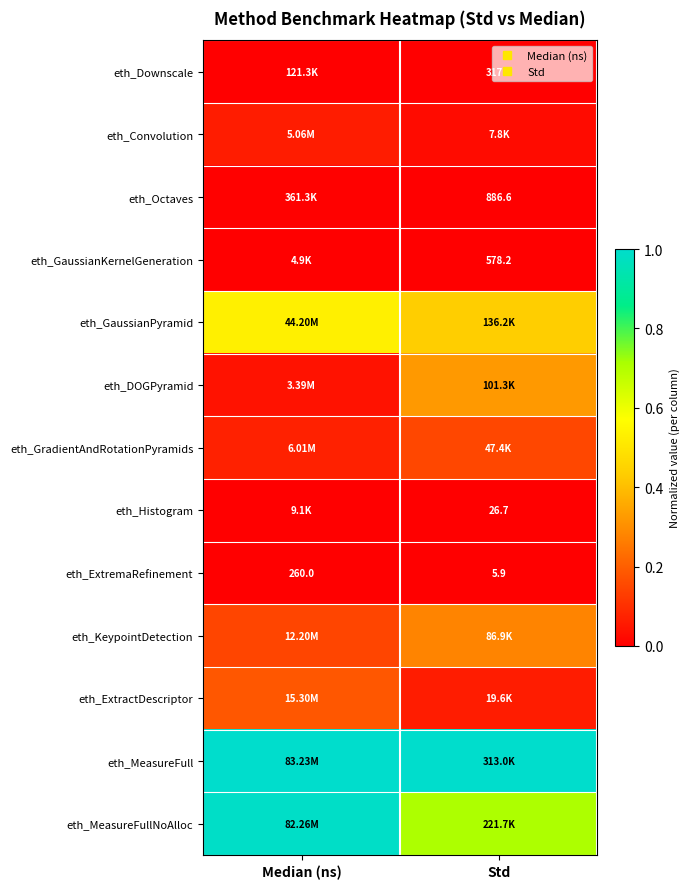

At how many categories does at least one series exceed 0?

2